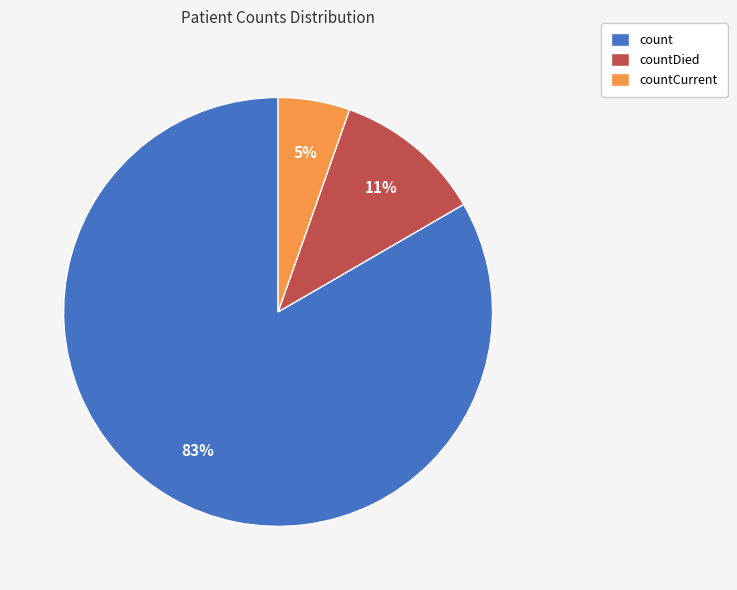

Is the sum of countCurrent and countDied greater than half?

No